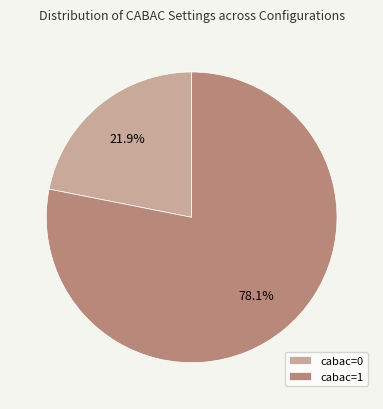

Between cabac=0 and cabac=1, which is larger?

cabac=1